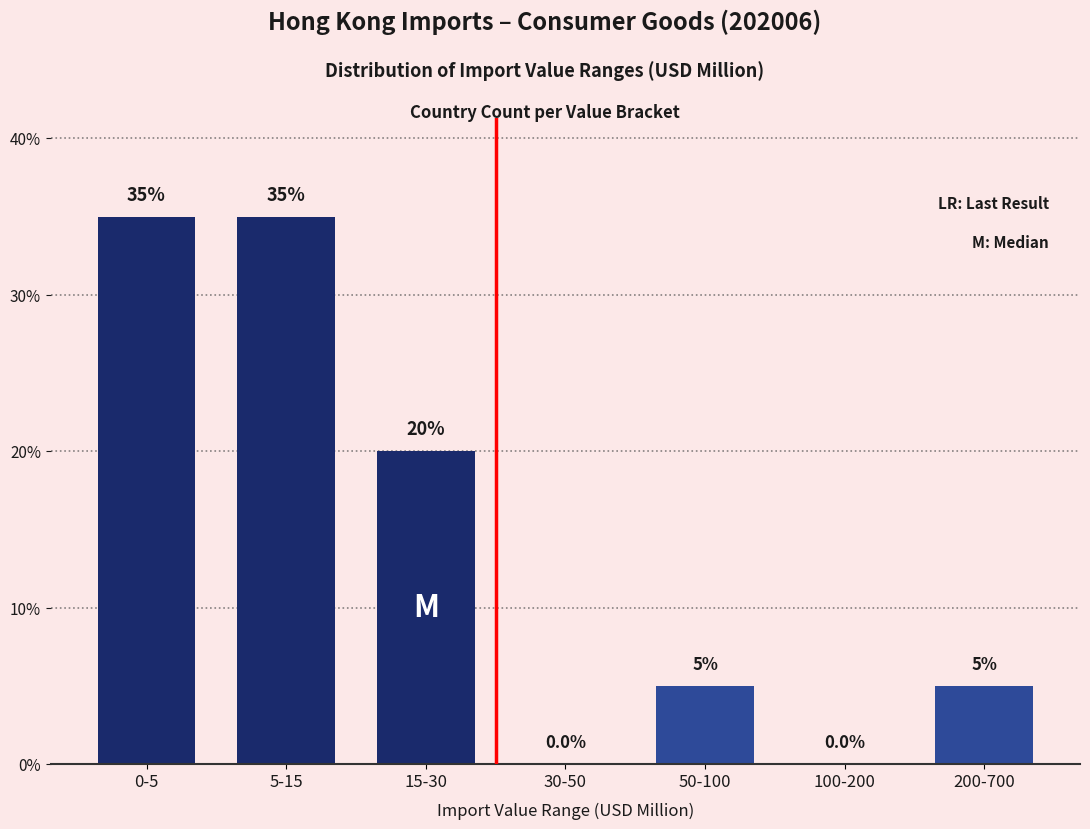

Reading left to right, what are all the values shown in this chart?

0-5=35	5-15=35	15-30=20	30-50=0	50-100=5	100-200=0	200-700=5